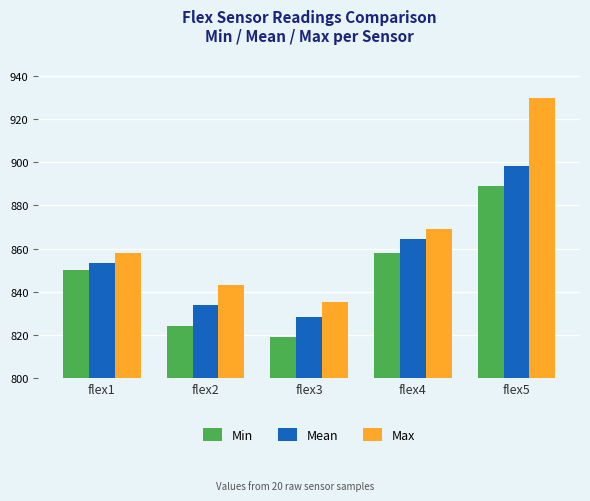

At which category is the sum across all series the highest?

flex5